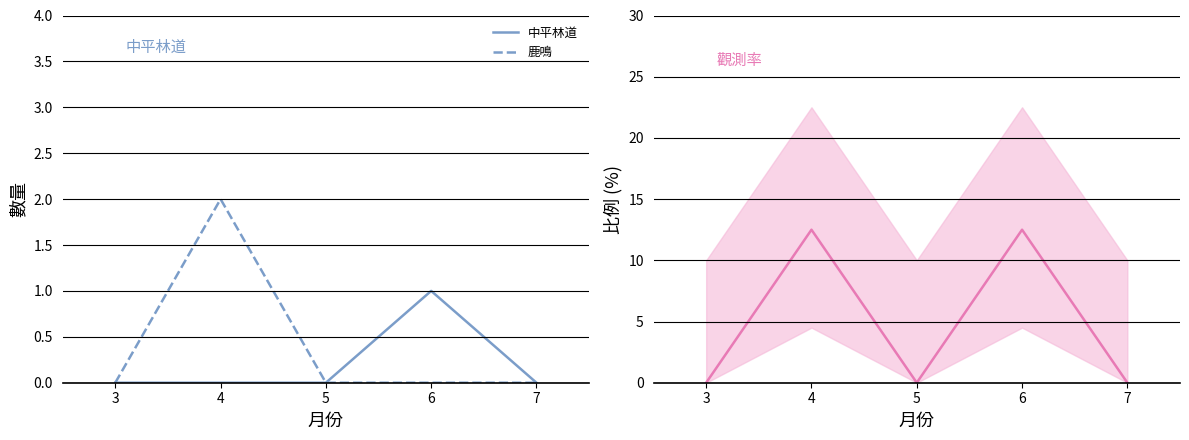

What is the sum of all 中平林道 values?

1